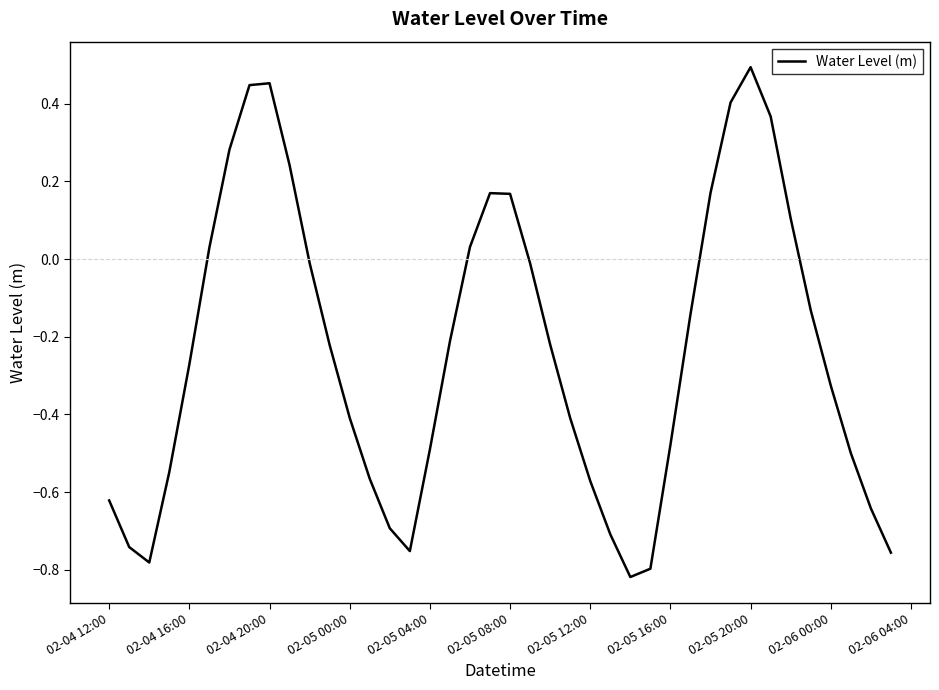

What is the difference between the maximum and minimum values?

1.3